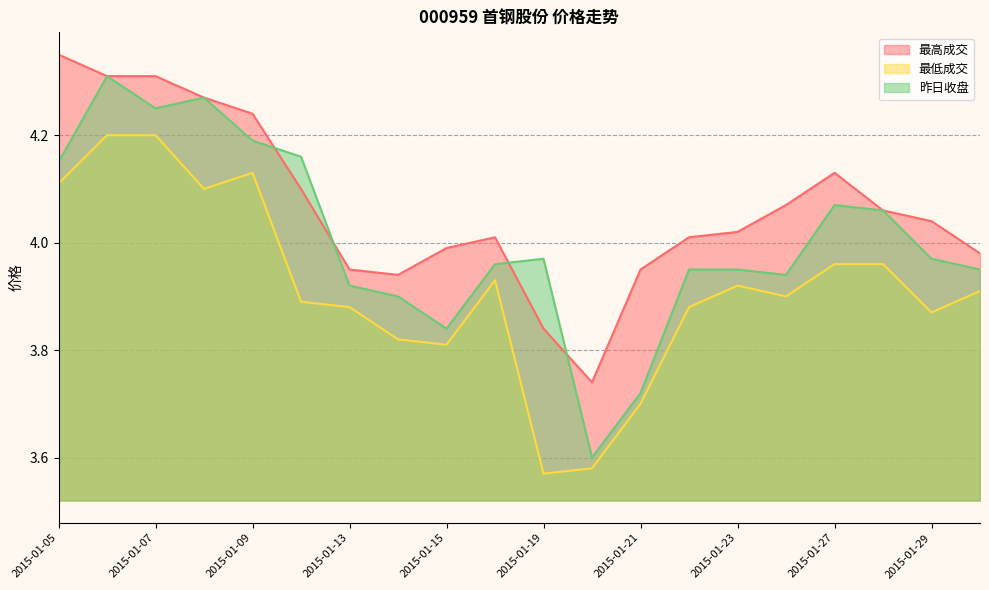

How many values in the 最高成交 series exceed 4?

13